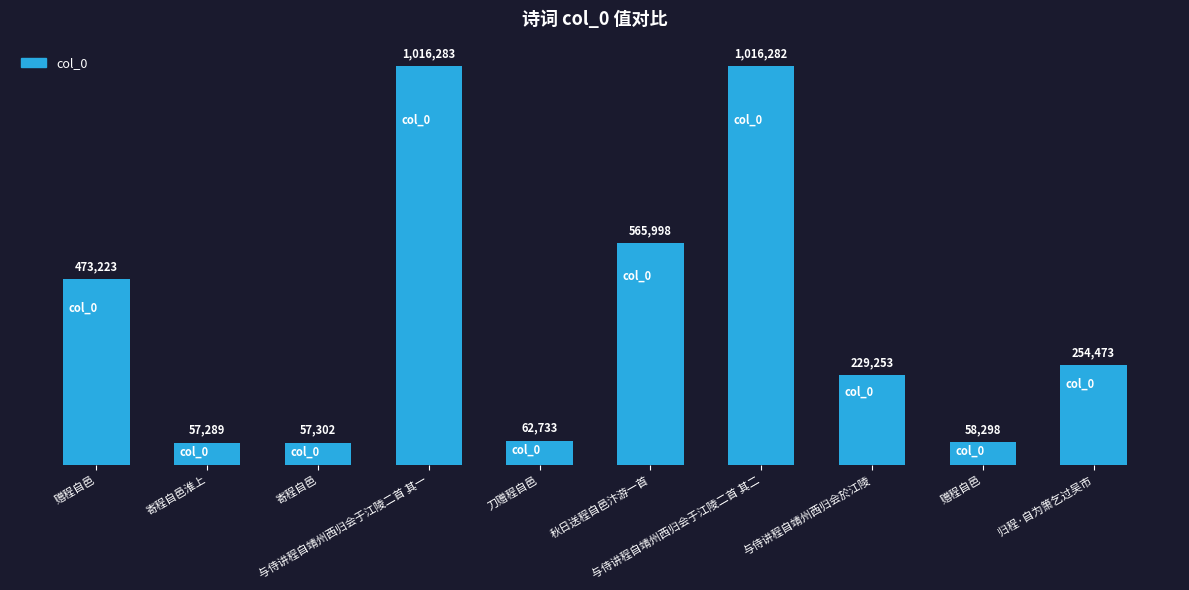

Reading right to left, transcribe all the data shown in this chart.

254473	58298	229253	1016282	565998	62733	1016283	57302	57289	473223